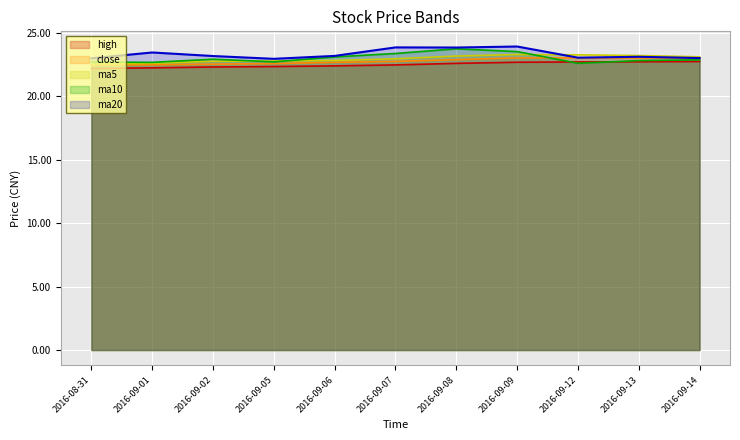

Rank the series at 2016-09-12 from lowest to highest value.

close, ma20, ma10, high, ma5